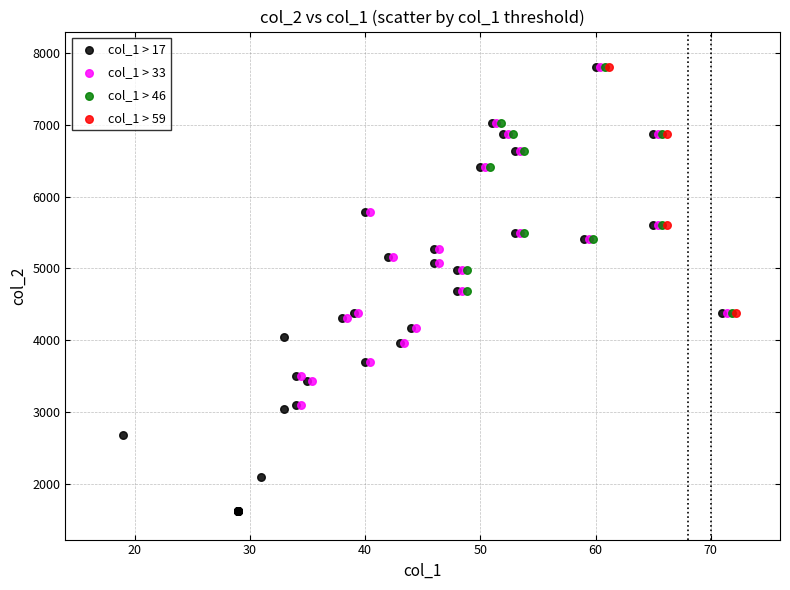

Which series has the widest spread of Y values?

col_1 > 17